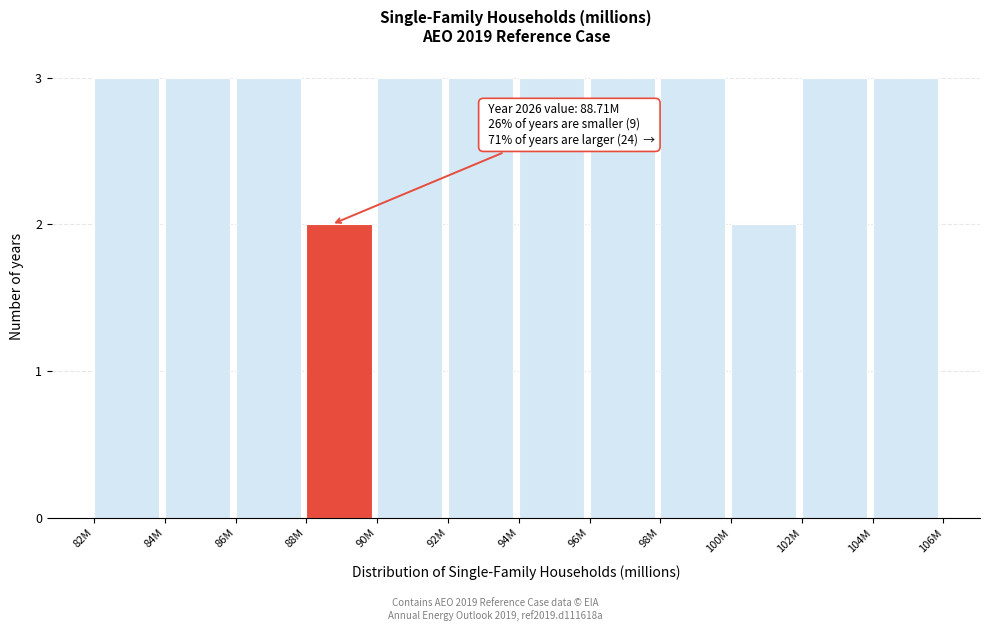

Reading left to right, extract all data points from this chart.

3	3	3	2	3	3	3	3	3	2	3	3